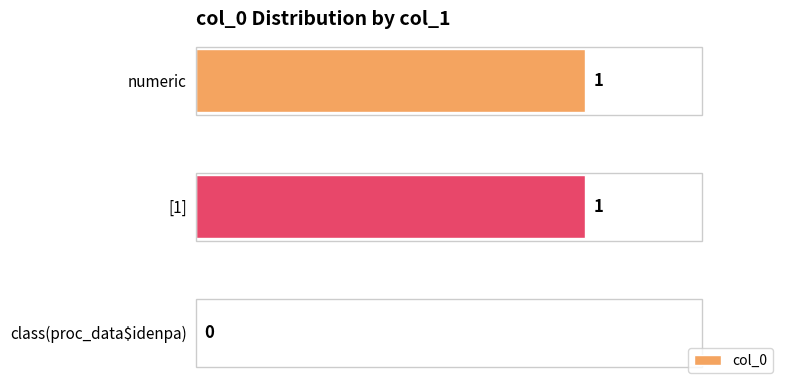

Count the number of categories in the chart.

3